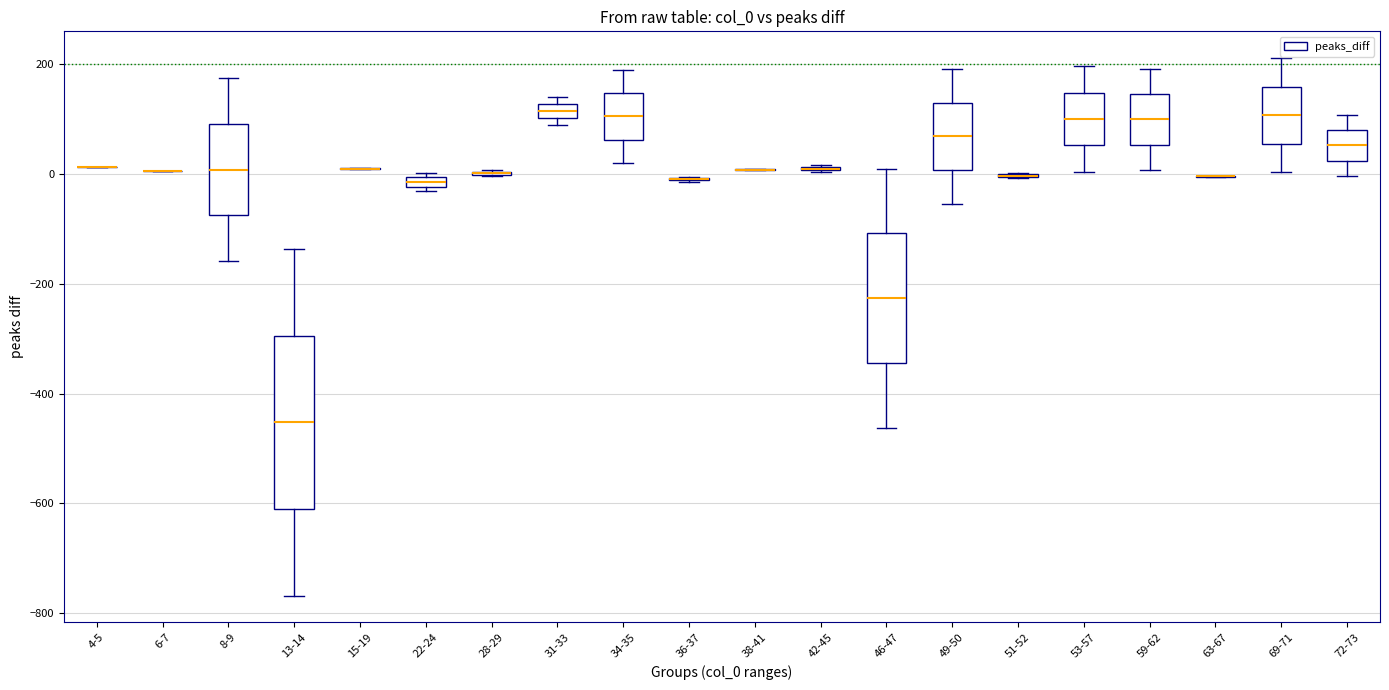

Which box is the tallest, from its lower edge to its upper edge?

13-14